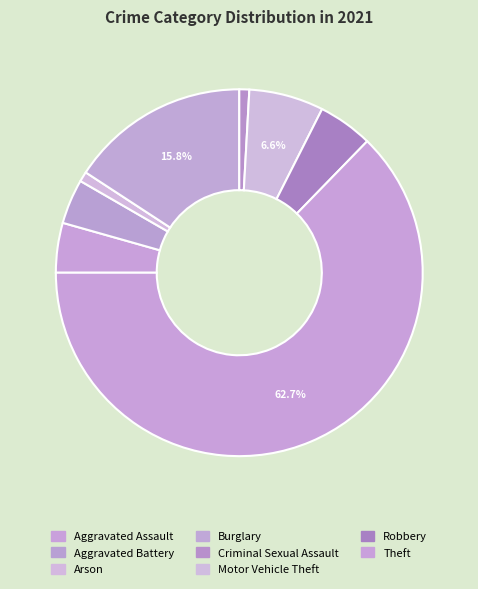

What portion of the pie excludes Motor Vehicle Theft?

93.4%